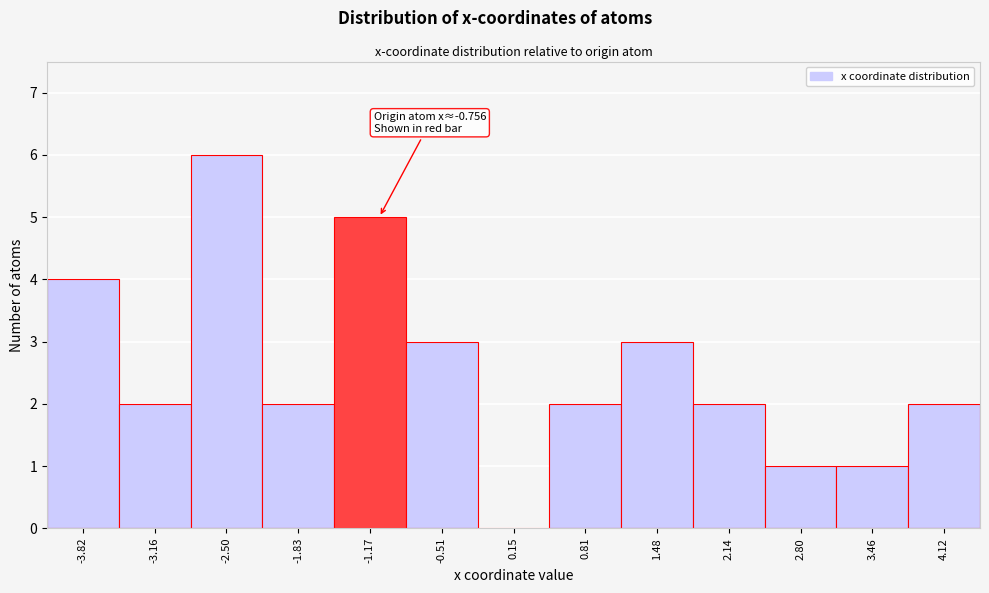

Reading right to left, list all the values displayed in this chart.

4.12=2	3.46=1	2.80=1	2.14=2	1.48=3	0.81=2	0.15=0	-0.51=3	-1.17=5	-1.83=2	-2.50=6	-3.16=2	-3.82=4